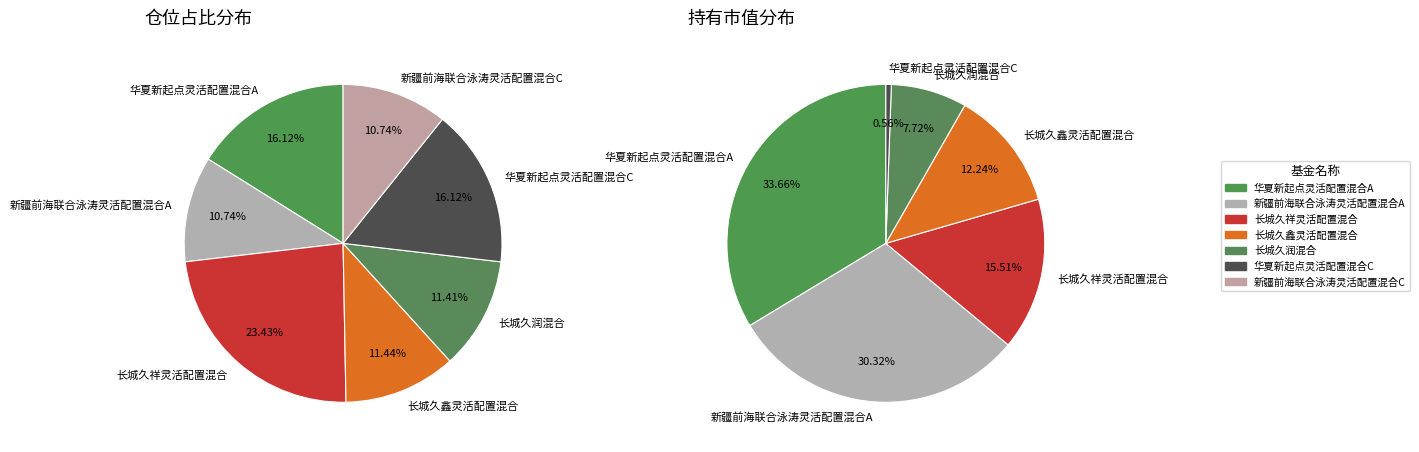

To the nearest percent, what portion does 华夏新起点灵活配置混合C represent?

1%